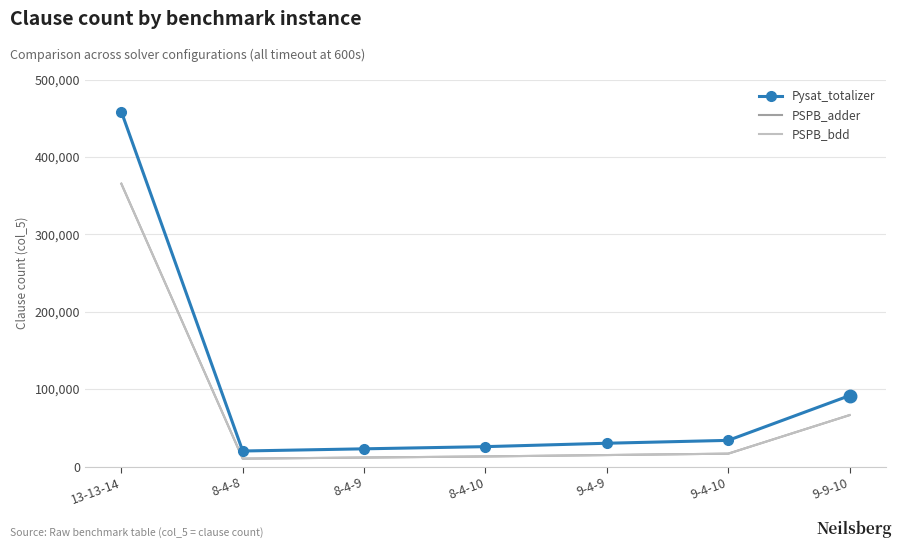

At 8-4-9, list the series in order from largest to smallest.

Pysat_totalizer, PSPB_adder, PSPB_bdd